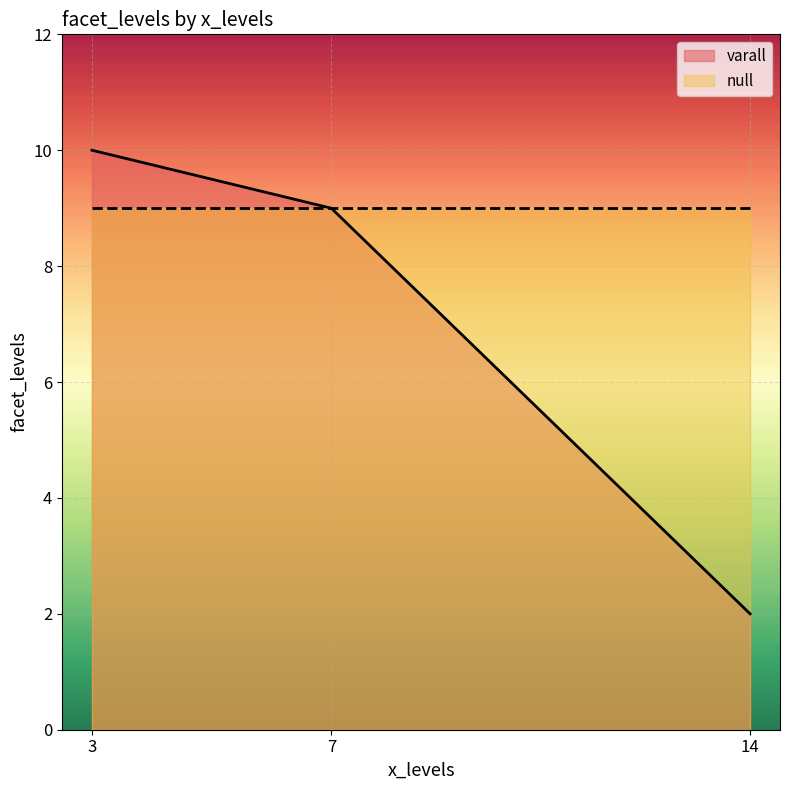

How many lines are shown in the chart?

2